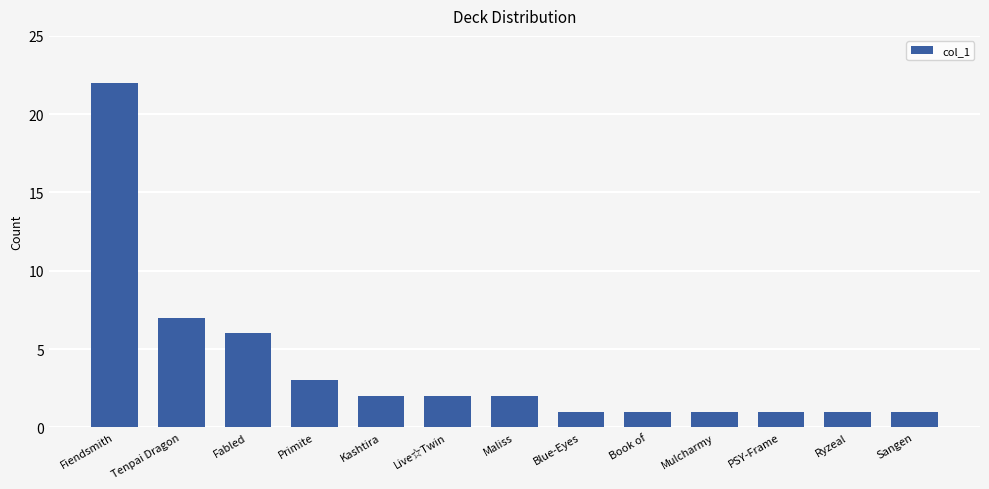

Reading left to right, extract all data points from this chart.

Fiendsmith=22	Tenpai Dragon=7	Fabled=6	Primite=3	Kashtira=2	Live☆Twin=2	Maliss=2	Blue-Eyes=1	Book of=1	Mulcharmy=1	PSY-Frame=1	Ryzeal=1	Sangen=1